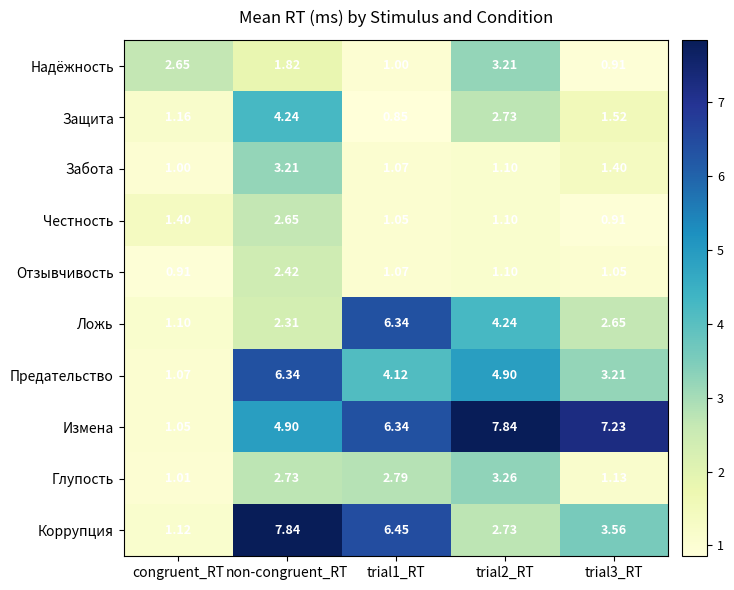

Is the value of Защита at congruent_RT greater than the value of Честность at trial1_RT?

Yes